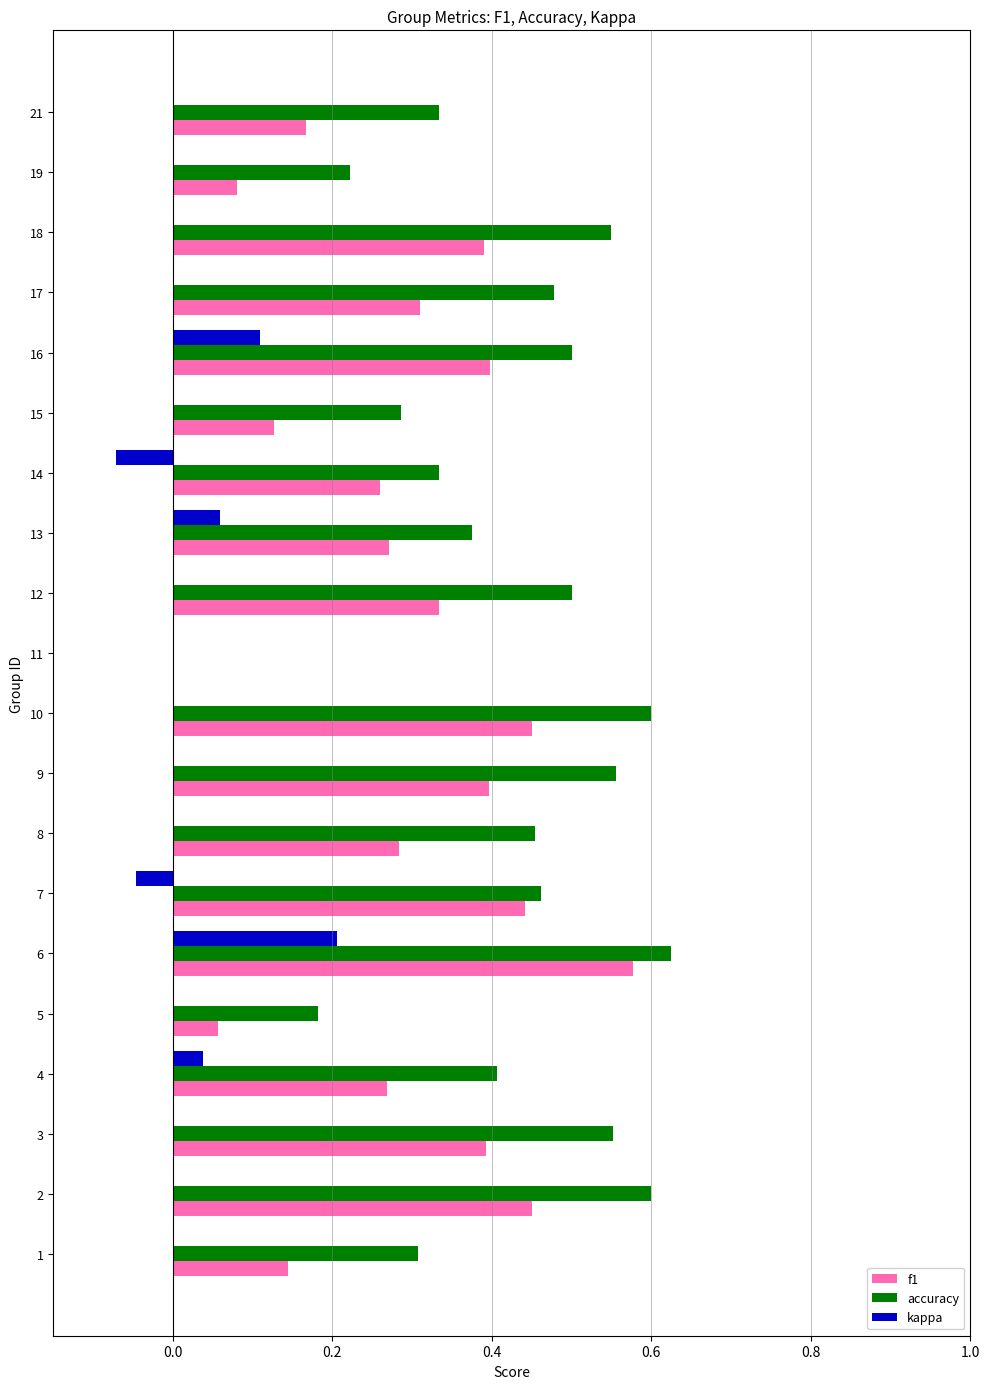

Is it true that f1 equals 0.5 at 10?

True